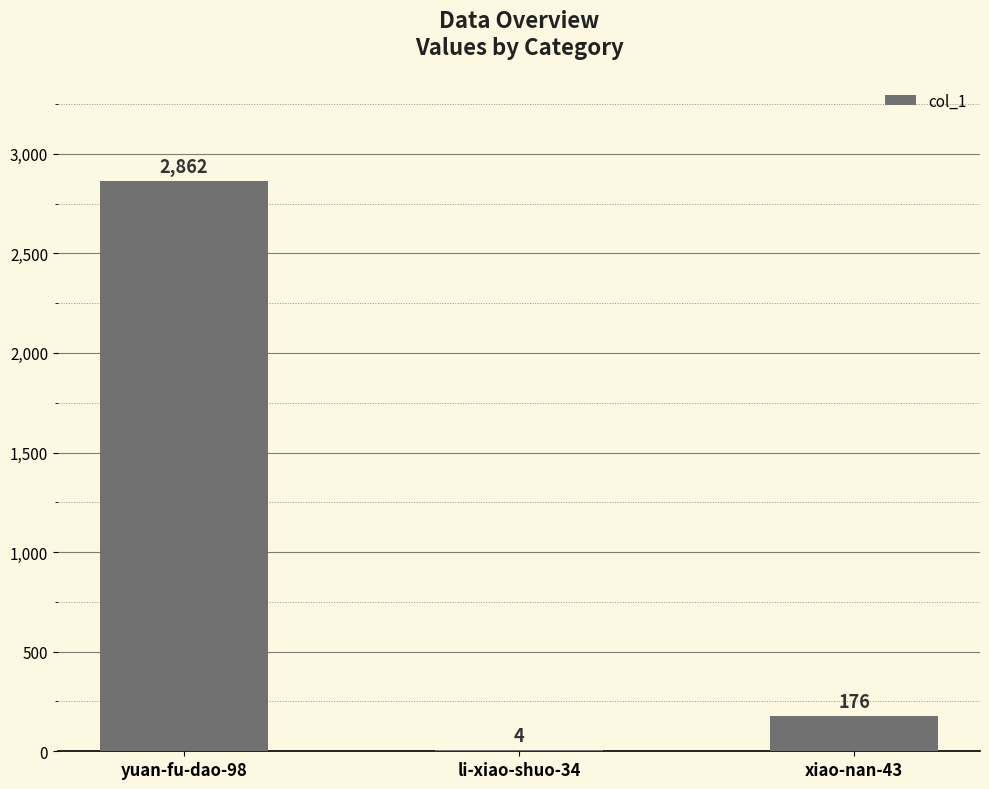

What is the average value?

1014